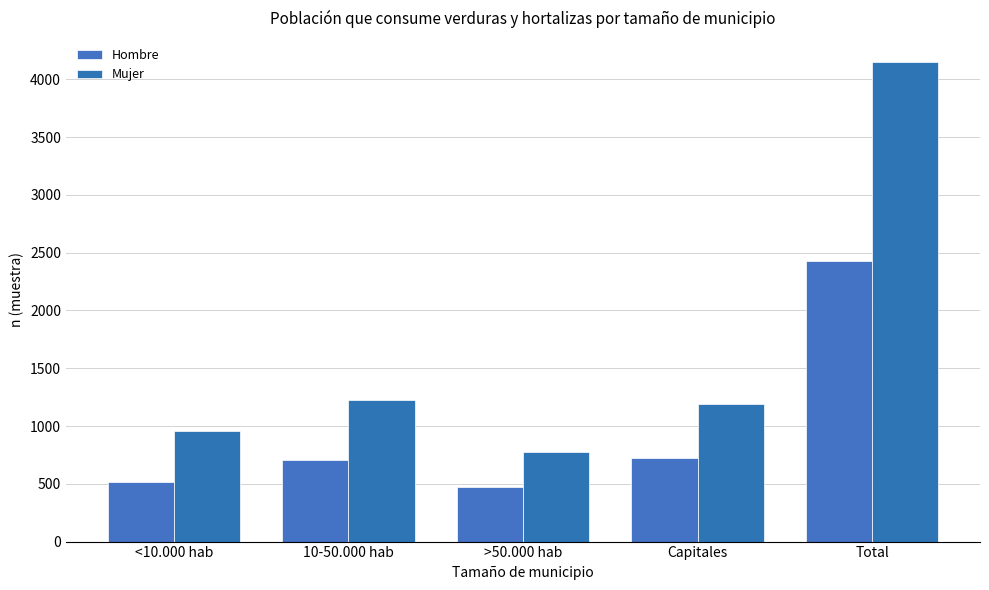

How many data points in Mujer are less than 1195?

2